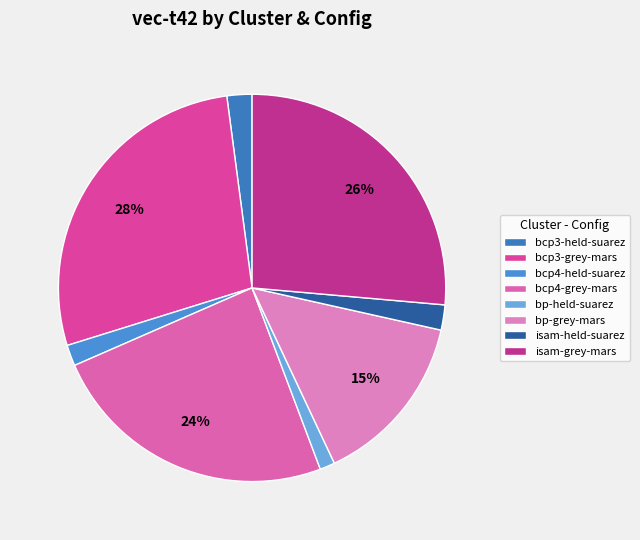

To the nearest percent, what portion does bcp4-grey-mars represent?

24%